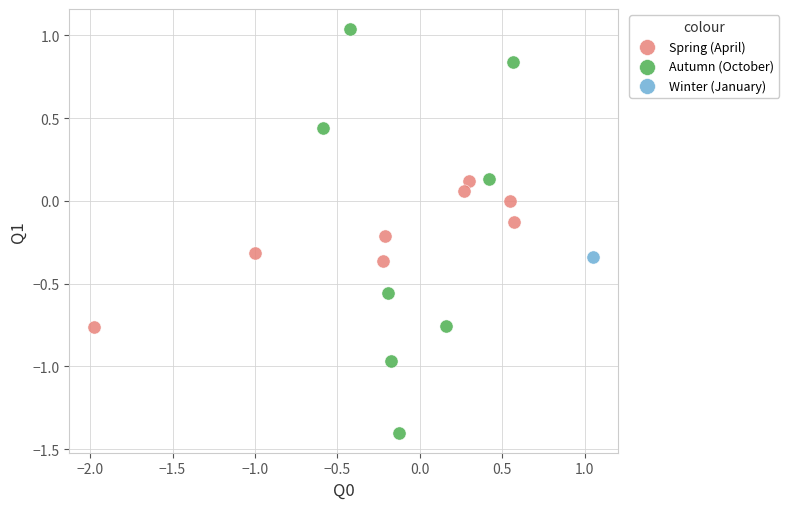

Which series reaches the minimum Y coordinate?

Autumn (October)